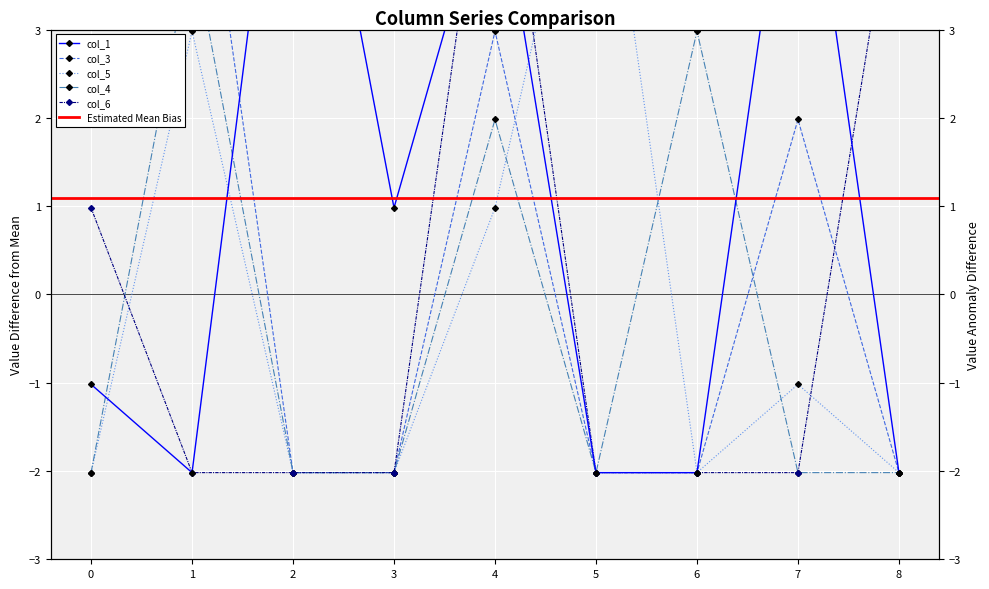

What is the total value across all series at 7?

2.9